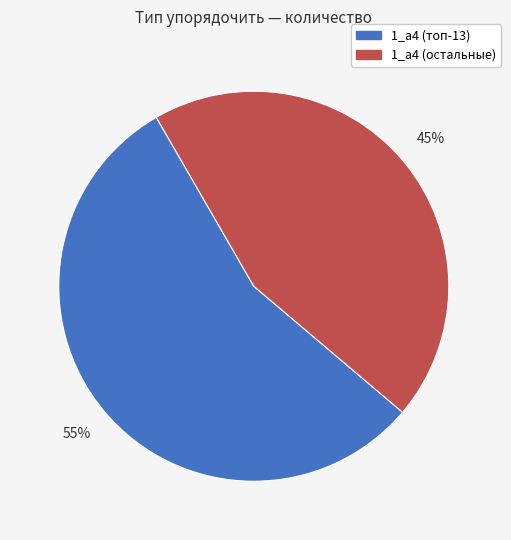

To the nearest percent, what is the average slice percentage?

50%